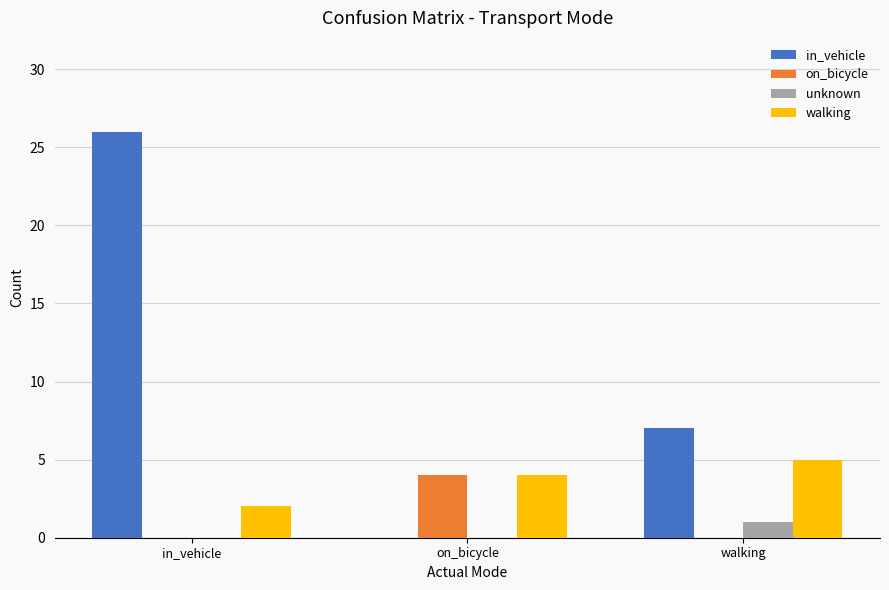

True or false: walking has a value of 5 at walking.

True